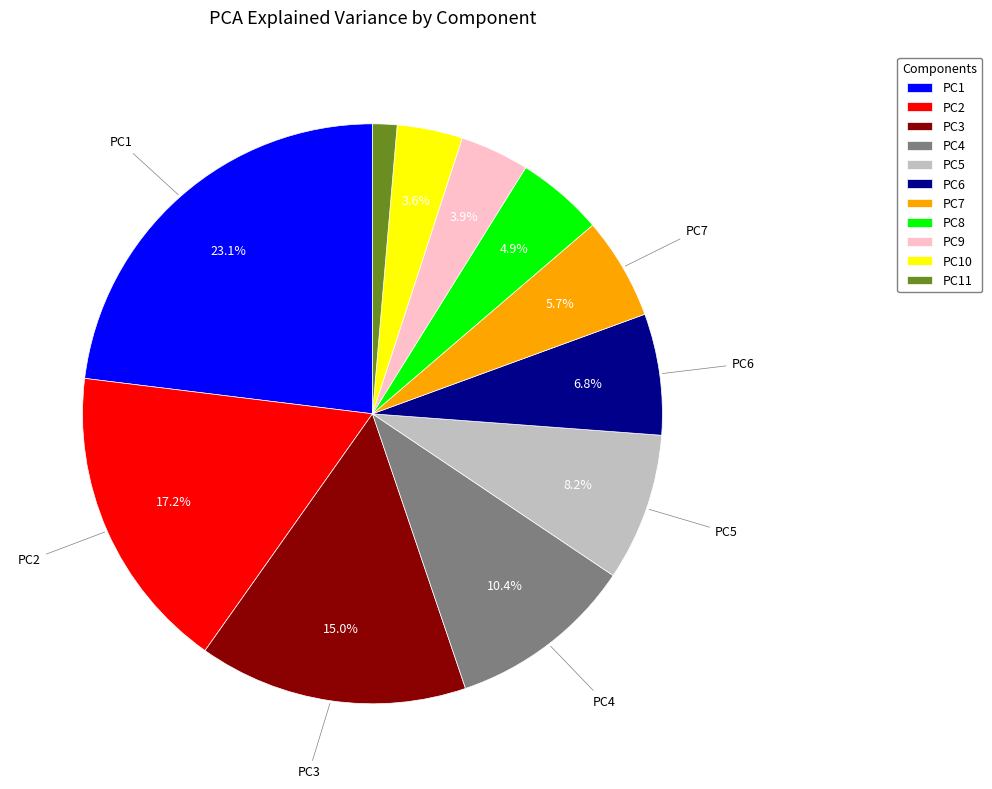

Is there any slice that represents more than half of the pie?

No